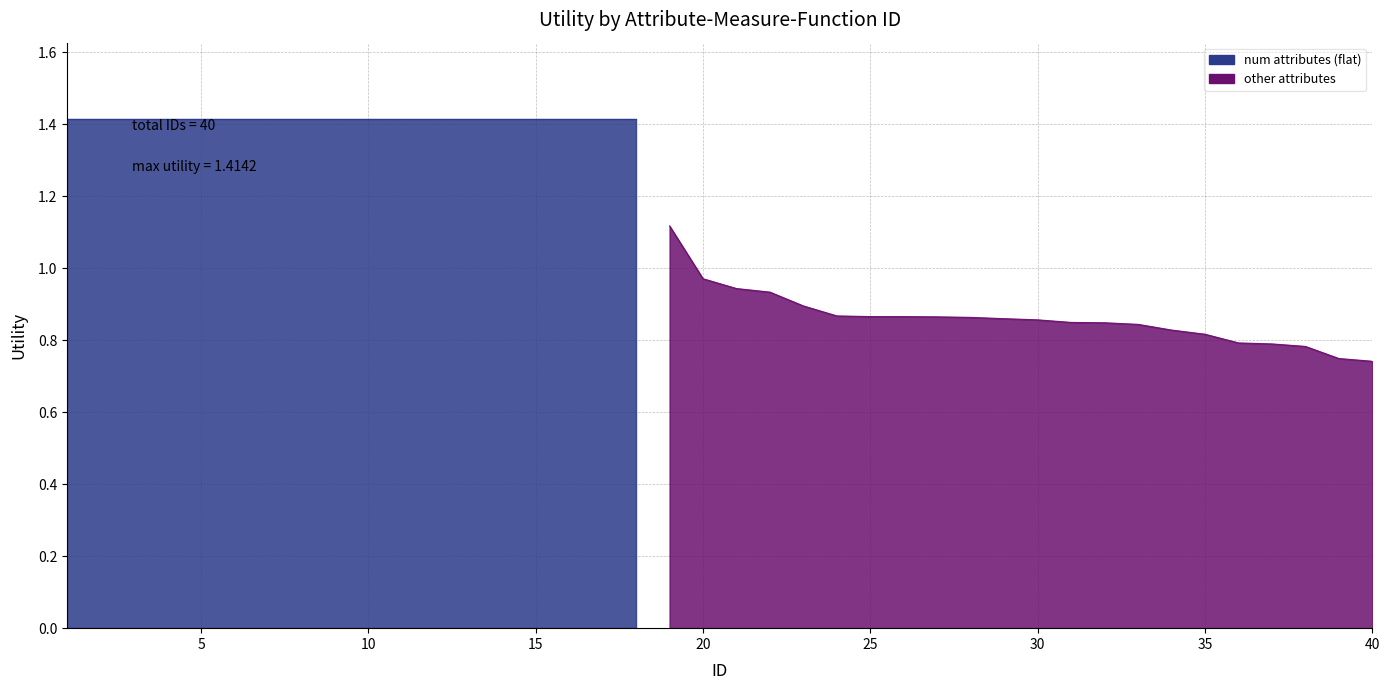

At which label is the value closest to 1?

20